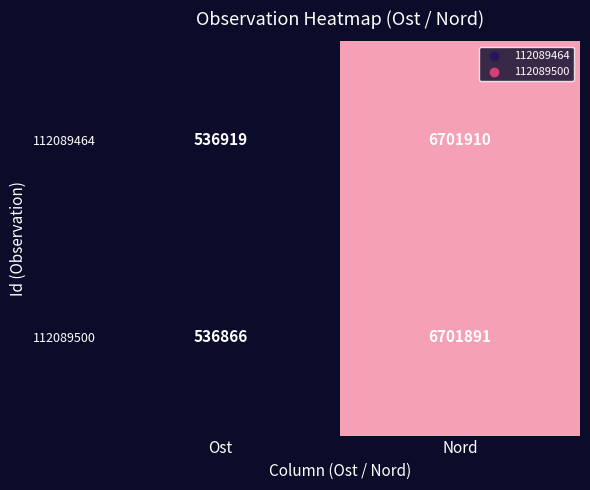

Rank the series by their average value, from highest to lowest.

112089464, 112089500